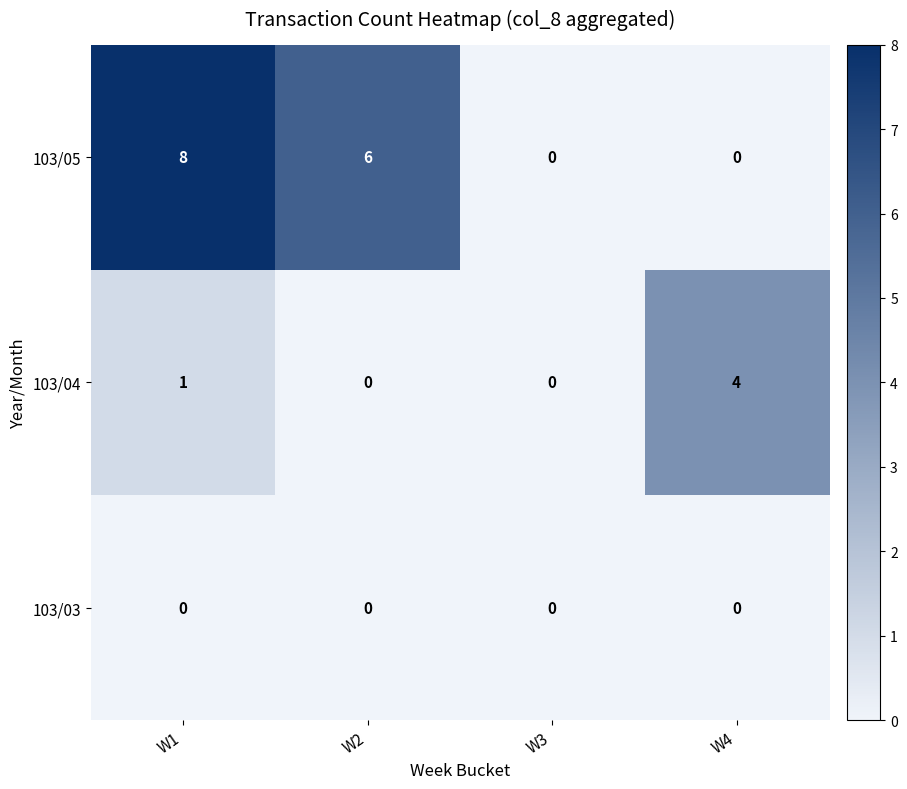

What is the sum of all 103/05 values?

14